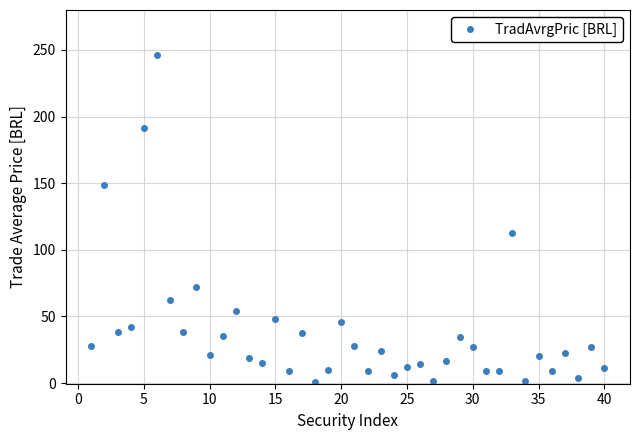

Does the chart have visible grid lines?

Yes